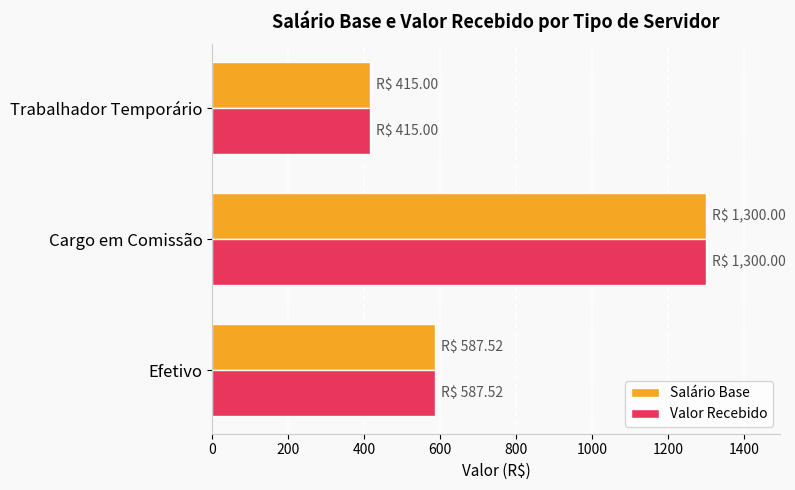

What is the difference between the second highest and minimum values in the Valor Recebido series?

172.5